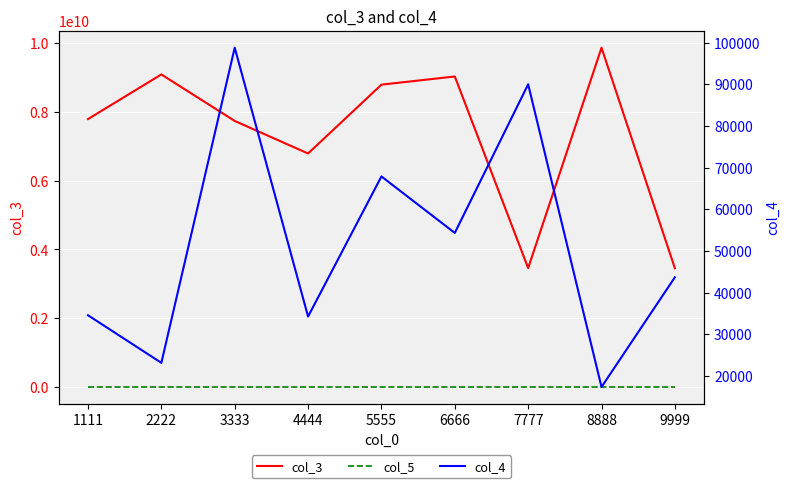

Which series has the largest range (max minus min)?

col_3